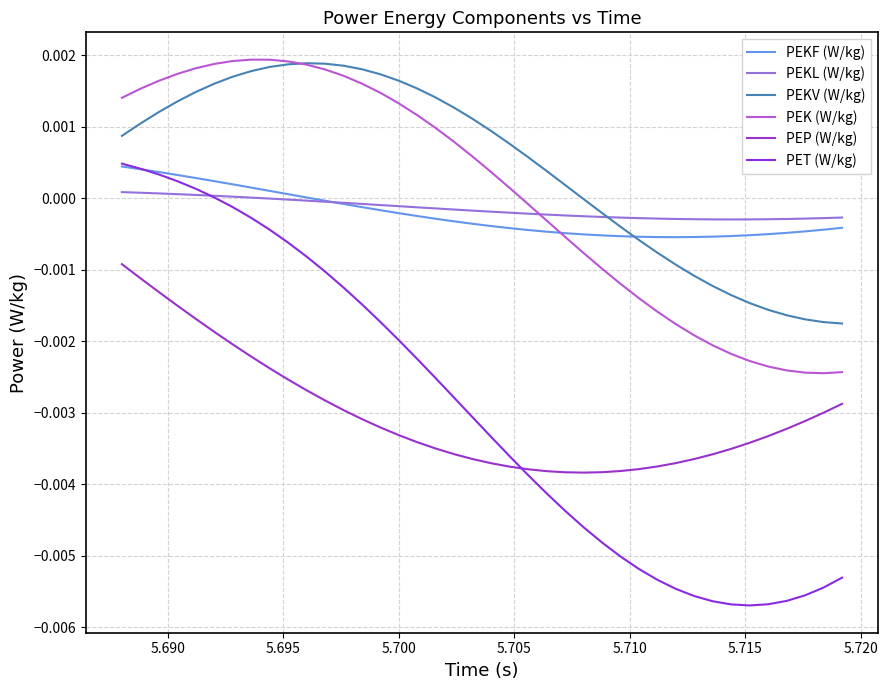

Which series has the largest range (max minus min)?

PET (W/kg)